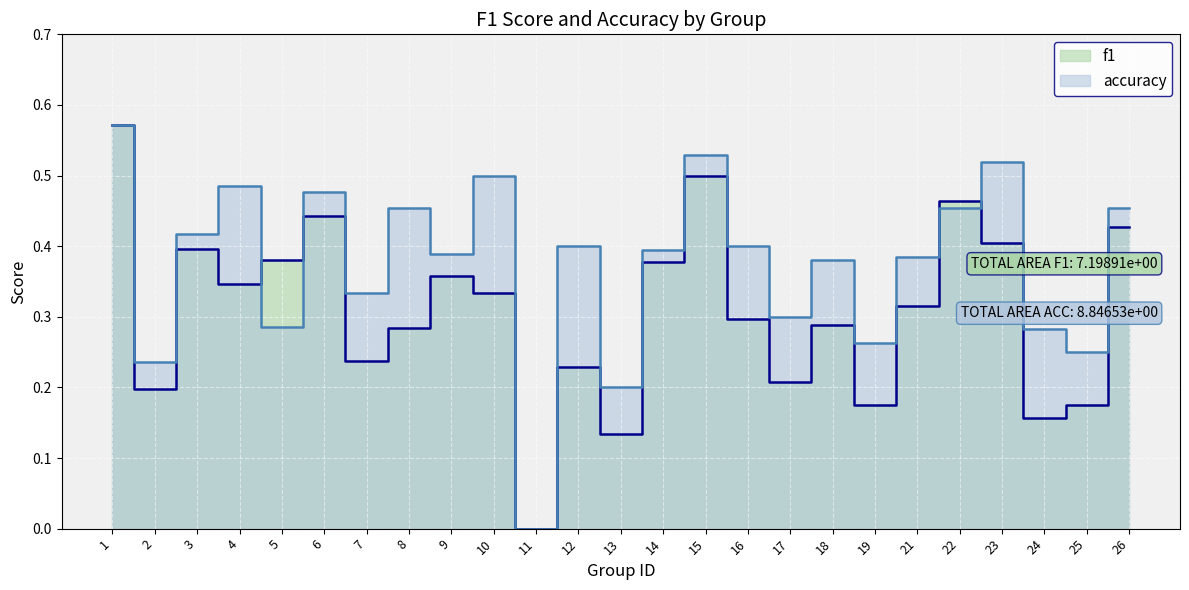

Where is f1 nearest to the value 0?

11